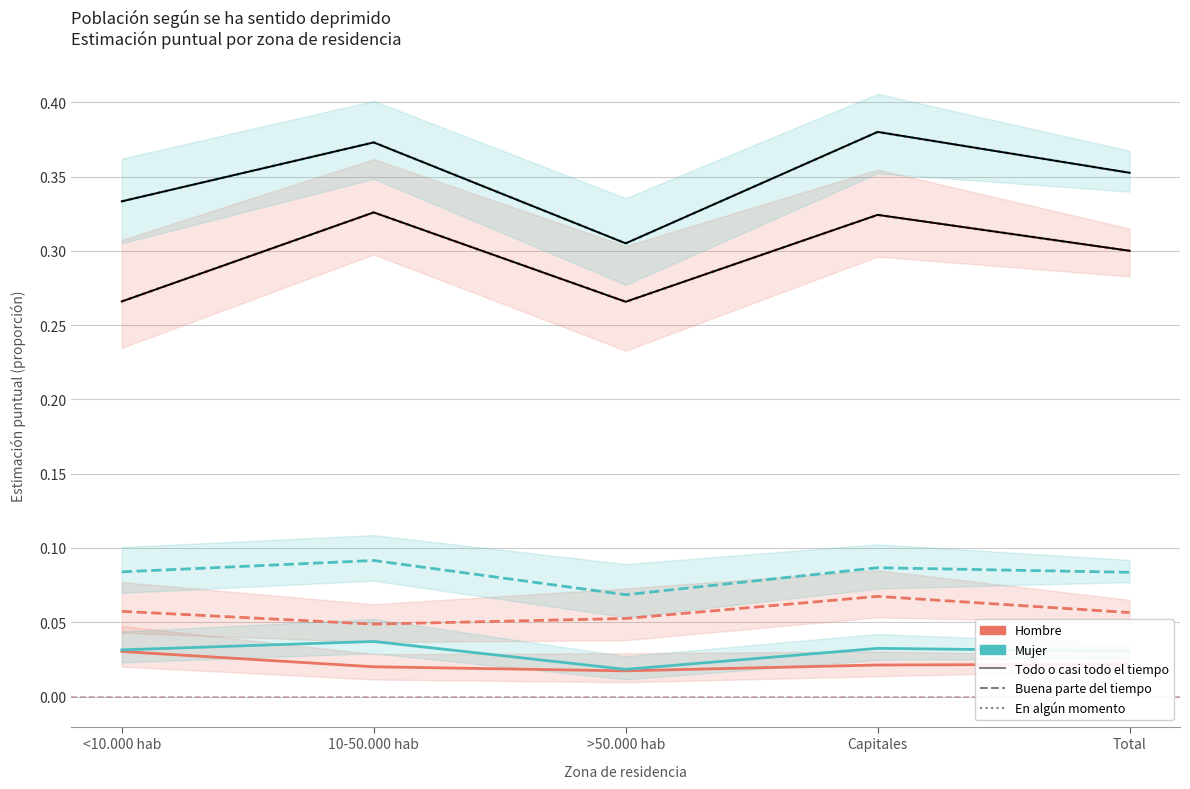

At which label does Mujer - Todo o casi todo el tiempo reach its peak?

10-50.000 hab